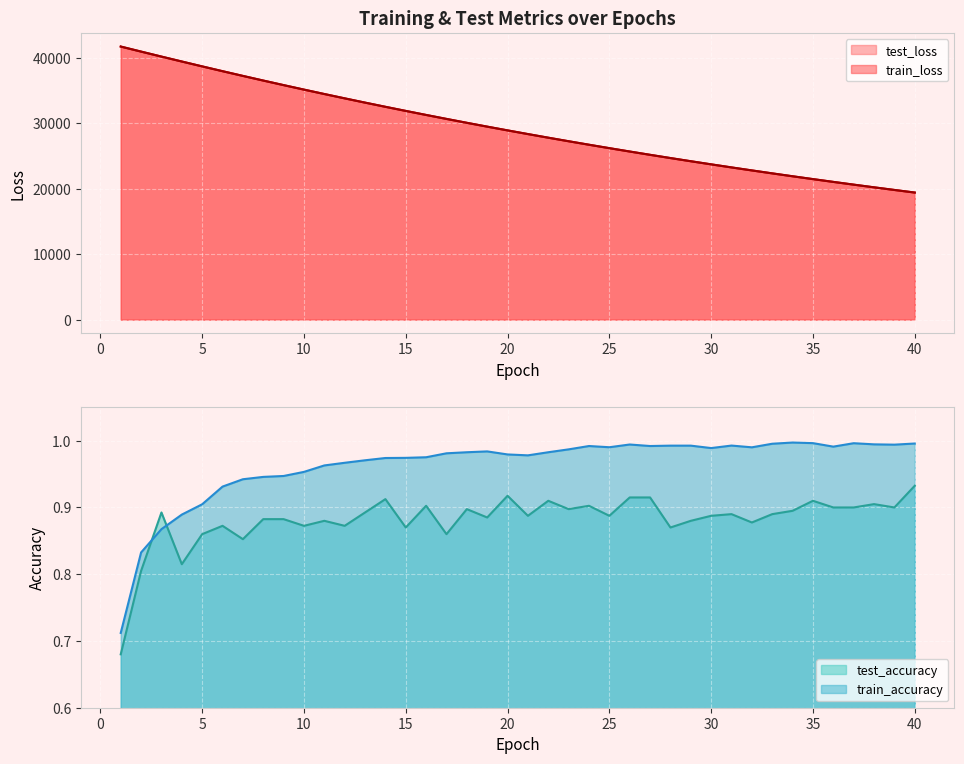

The value of train_loss at 15 is 17111.9. True or false?

False